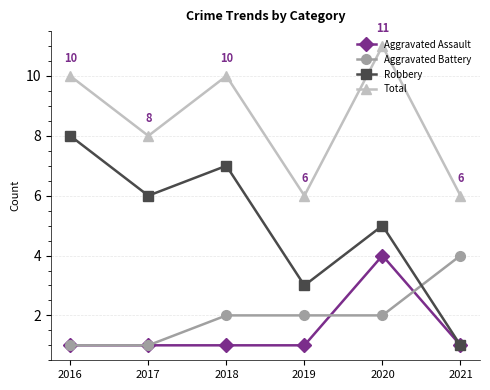

True or false: Aggravated Battery and Total cross at least once.

False